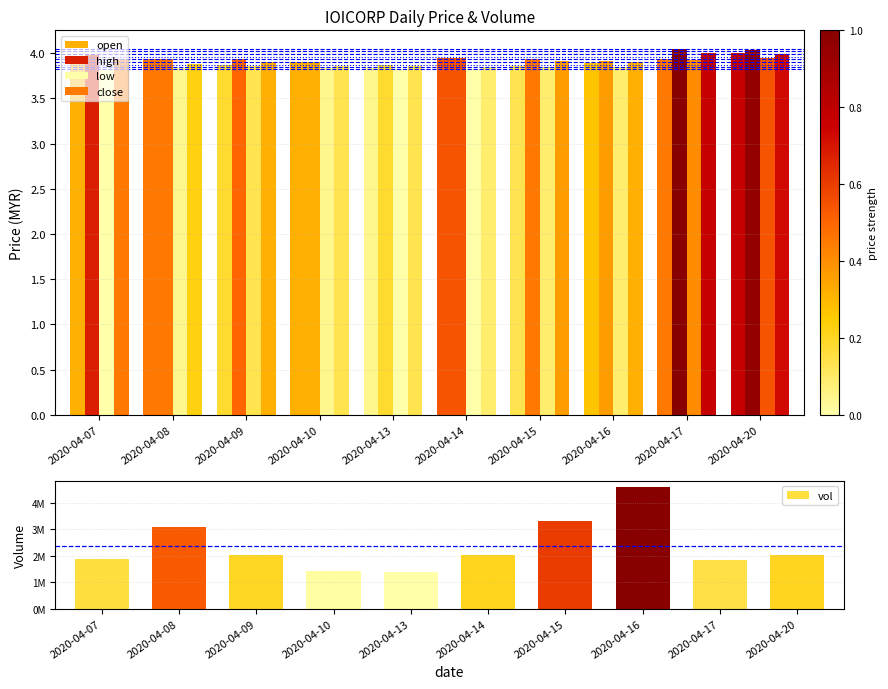

What is the highest value of the vol series?

4612900.0